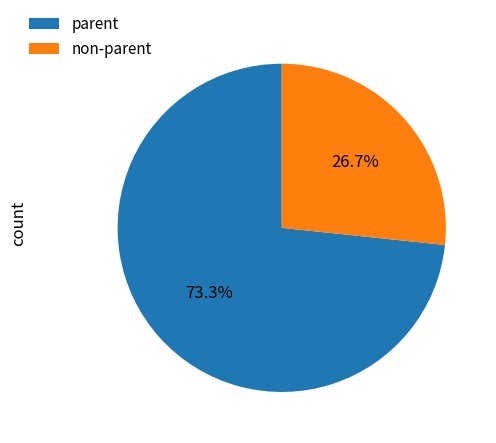

What is the majority slice?

parent